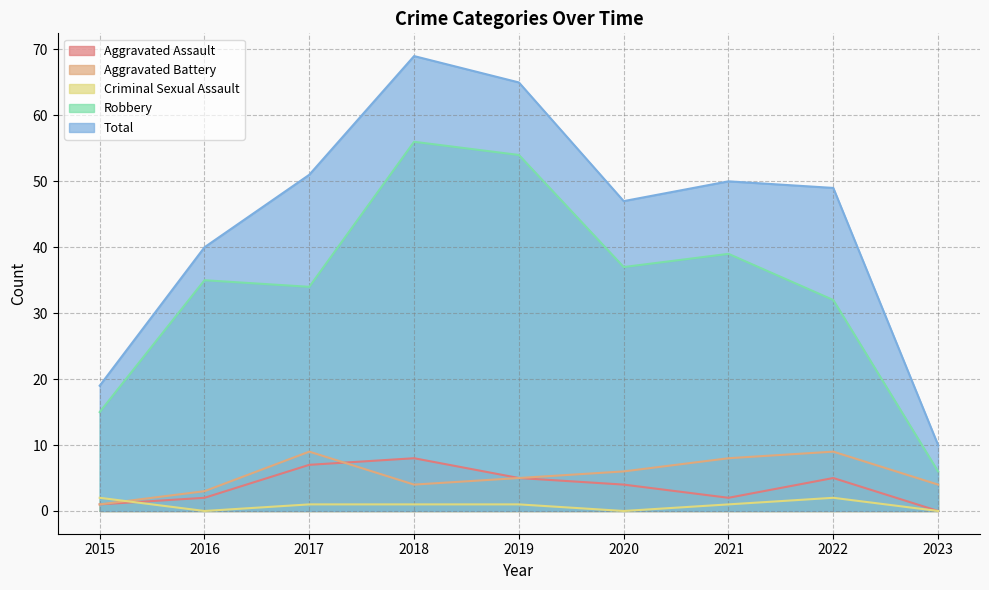

What are all the series names shown in the legend?

Aggravated Assault, Aggravated Battery, Criminal Sexual Assault, Robbery, Total